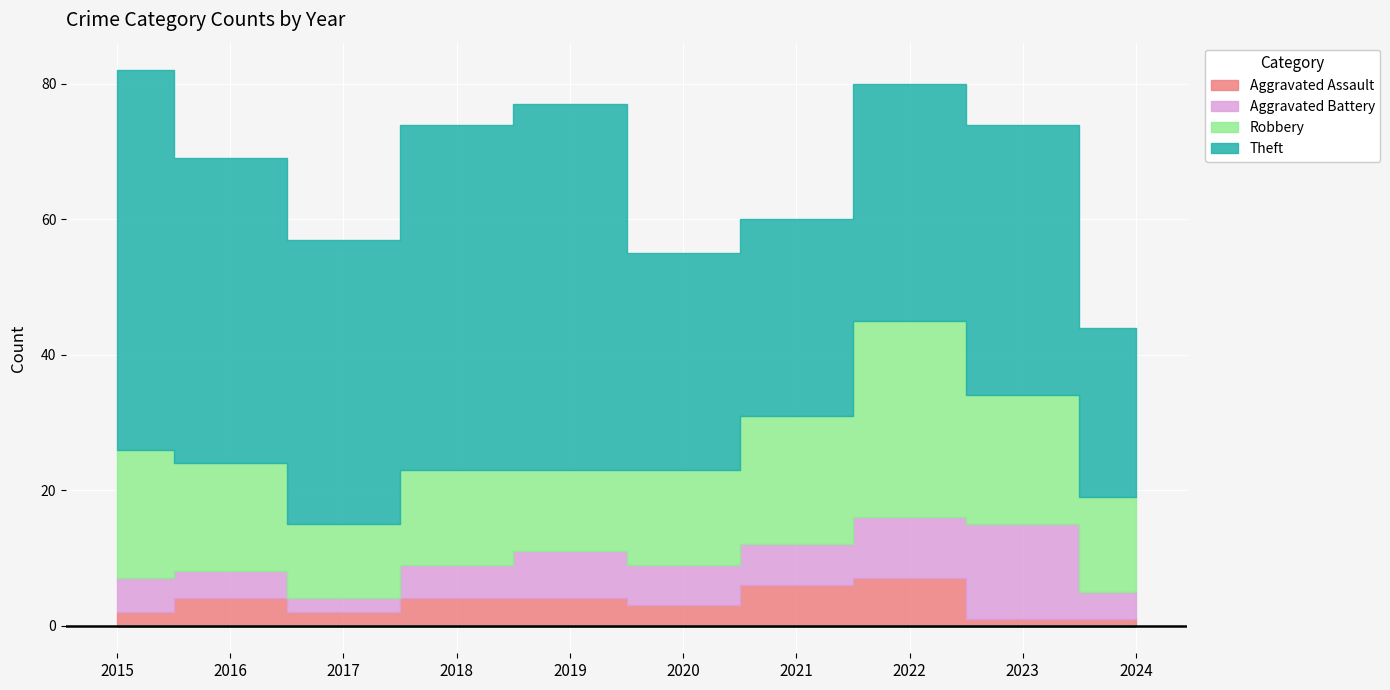

Which has a higher value, 2023 or 2016?

2016